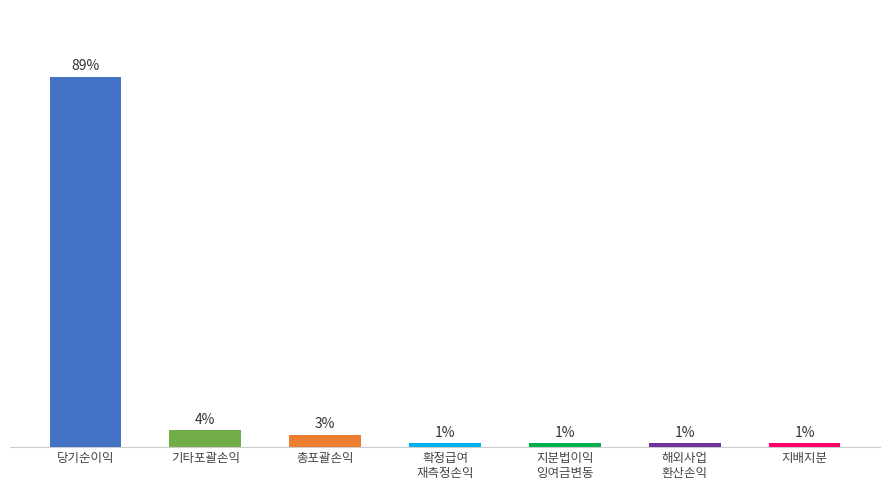

What is the label of the 2nd bar from the left?

기타포괄손익